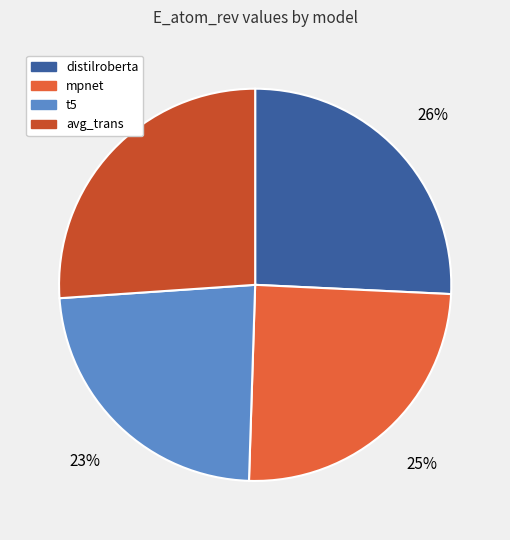

True or false: t5 accounts for 32% of the total.

False